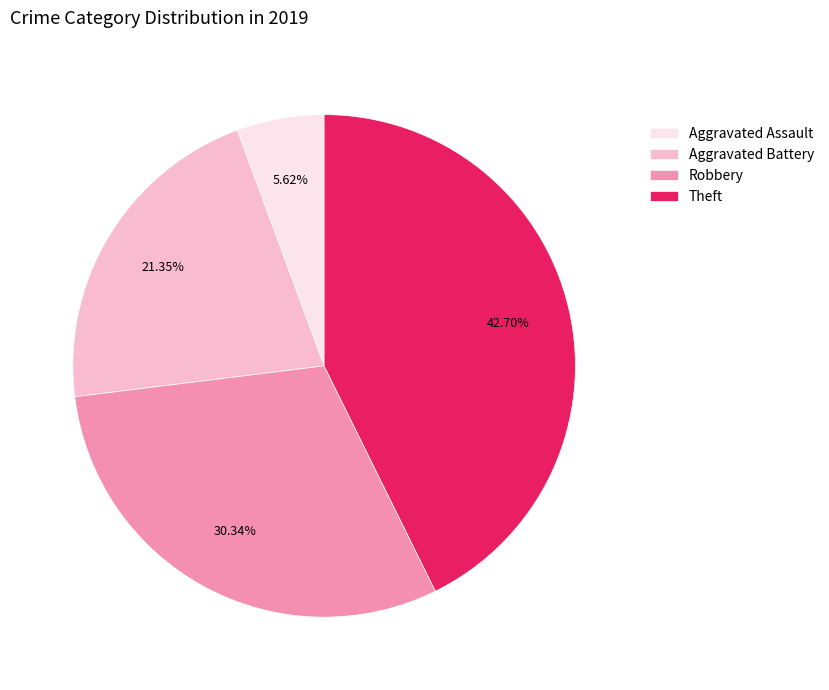

To the nearest percent, what percentage of the pie is Aggravated Battery?

21%